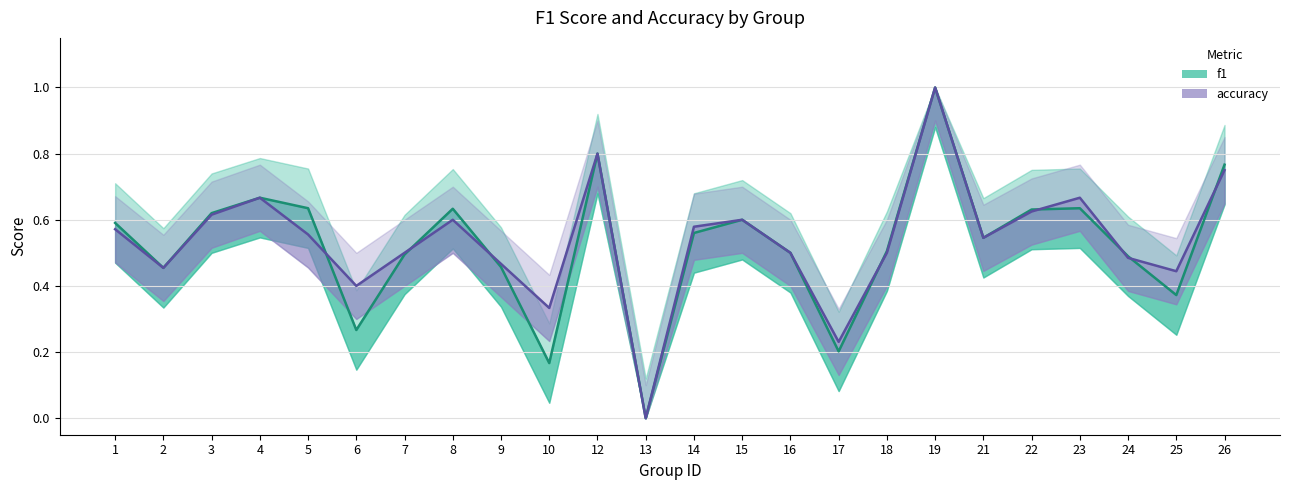

Is it true that f1 equals 0.6 at 8?

True